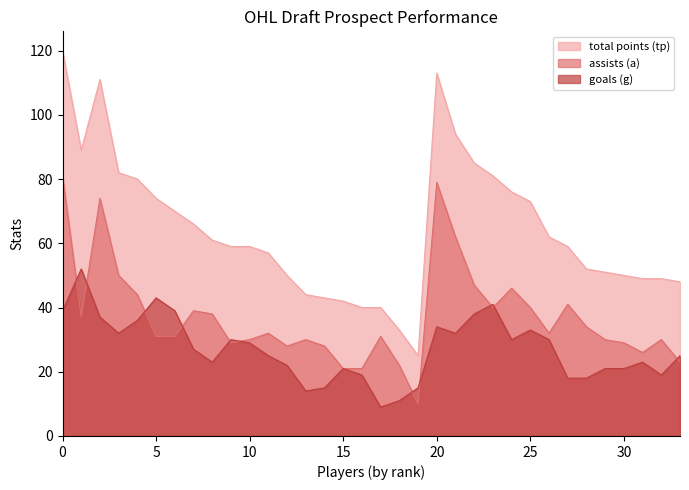

What is the maximum value shown in the chart?

120